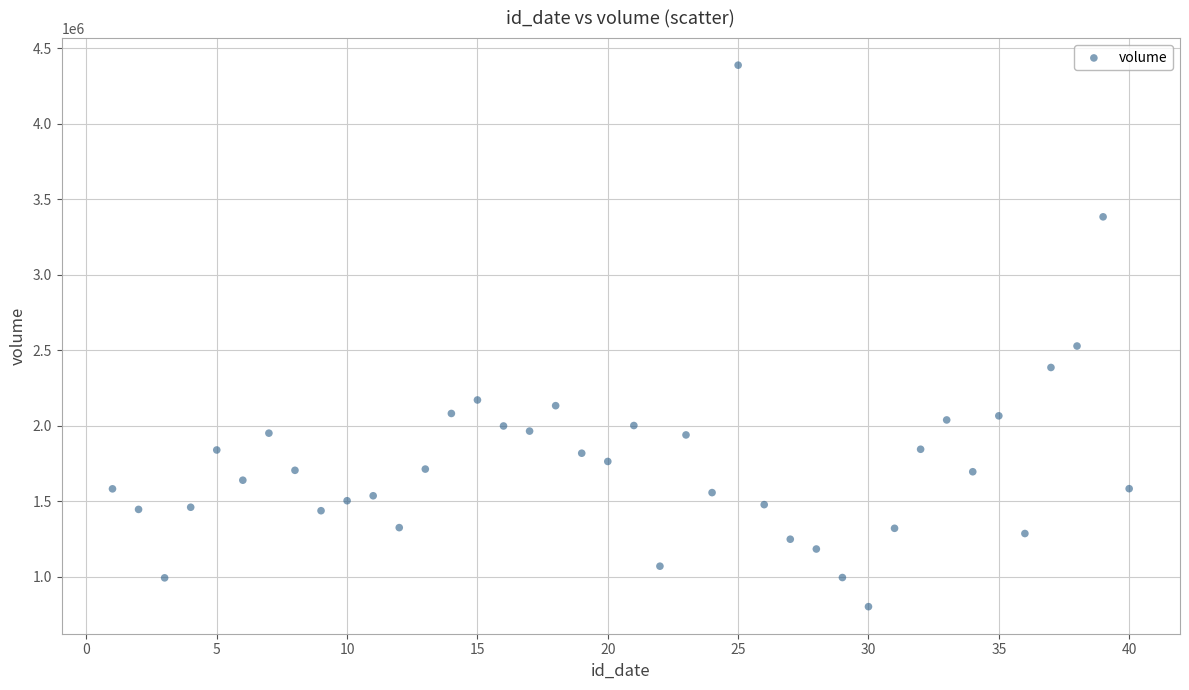

What Y value in the scatter plot is closest to 2595120?

2528172